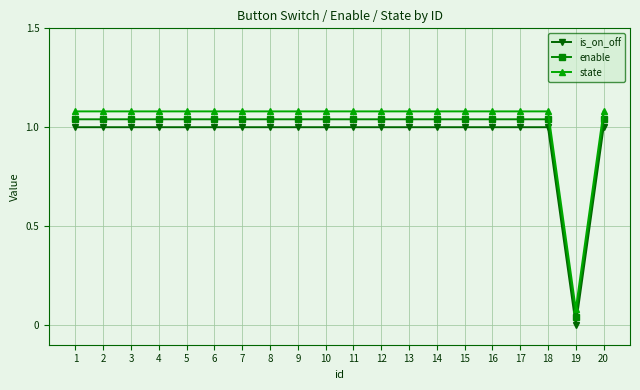

List the series in order of their overall mean, lowest first.

is_on_off, enable, state